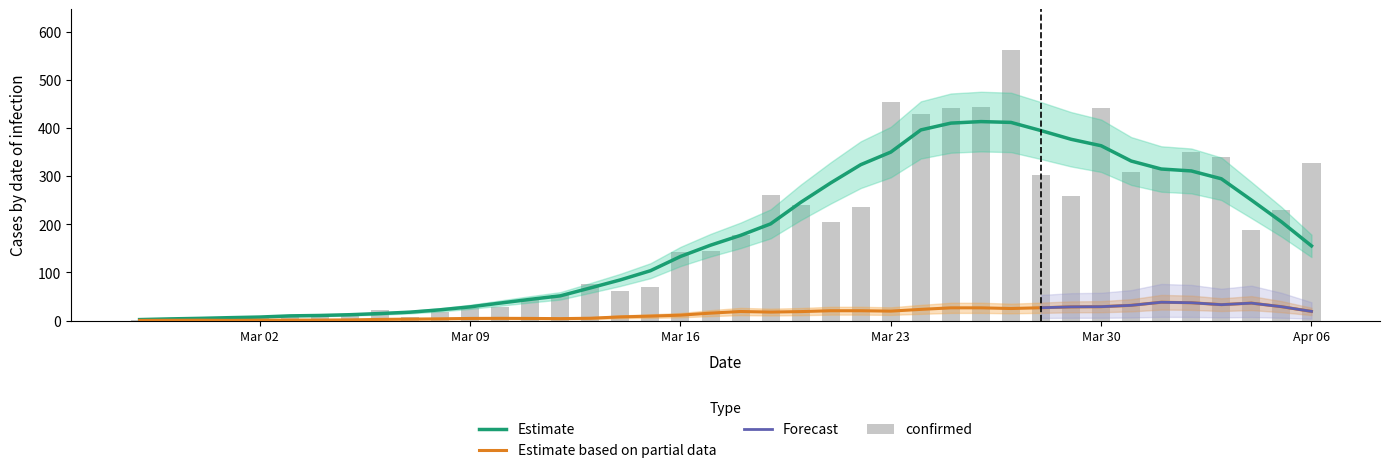

What is the approximate value at 2020-03-05?

11